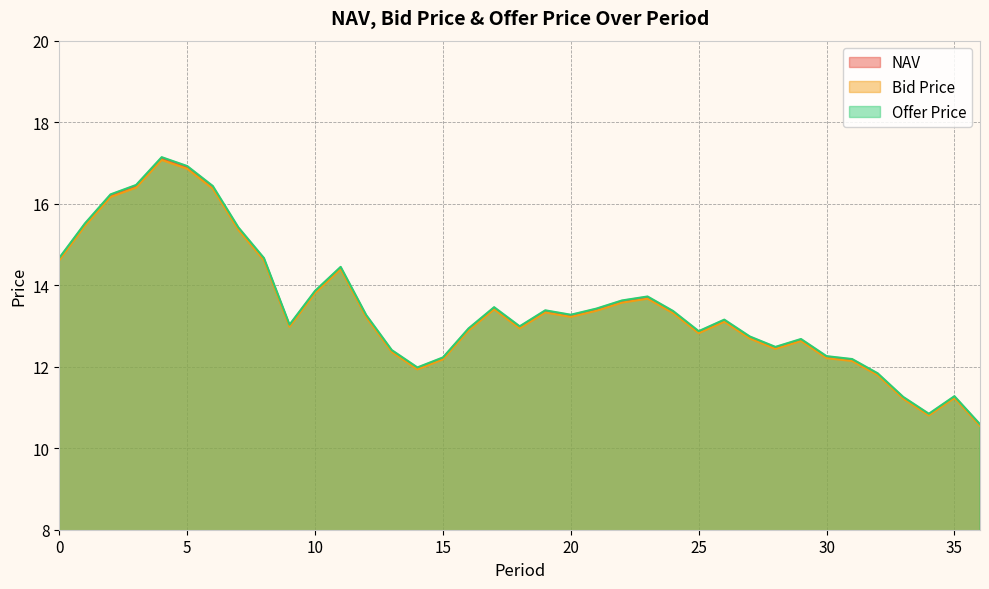

Which category has the highest value in the Bid Price series?

4